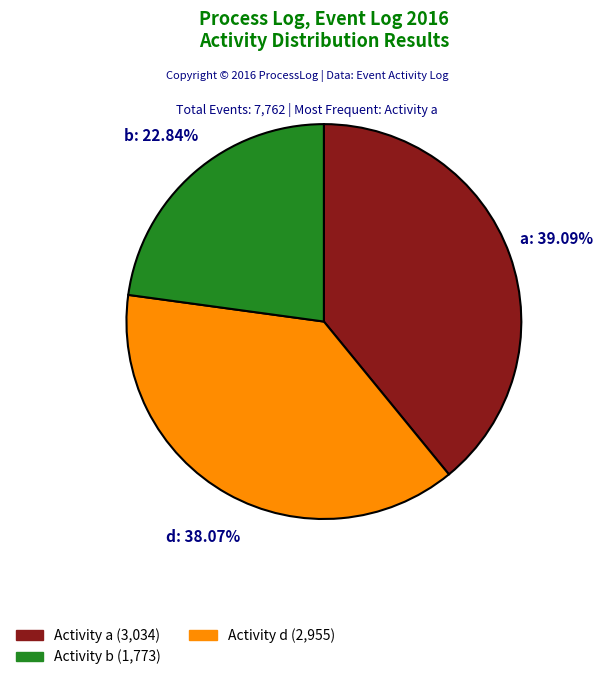

What is the largest slice in the pie chart?

a